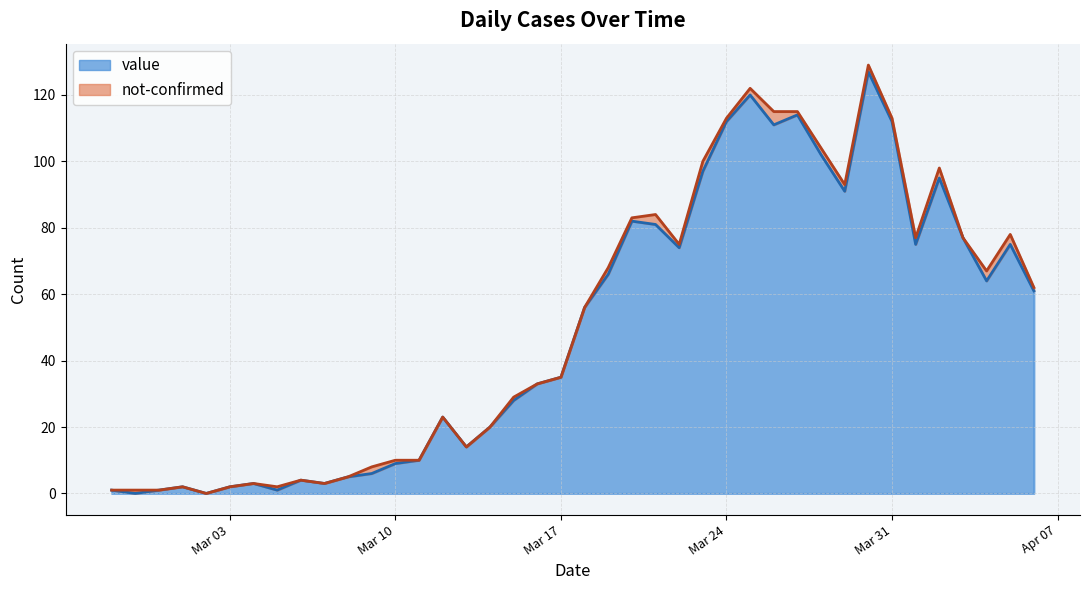

What is the sum of all values?

1992